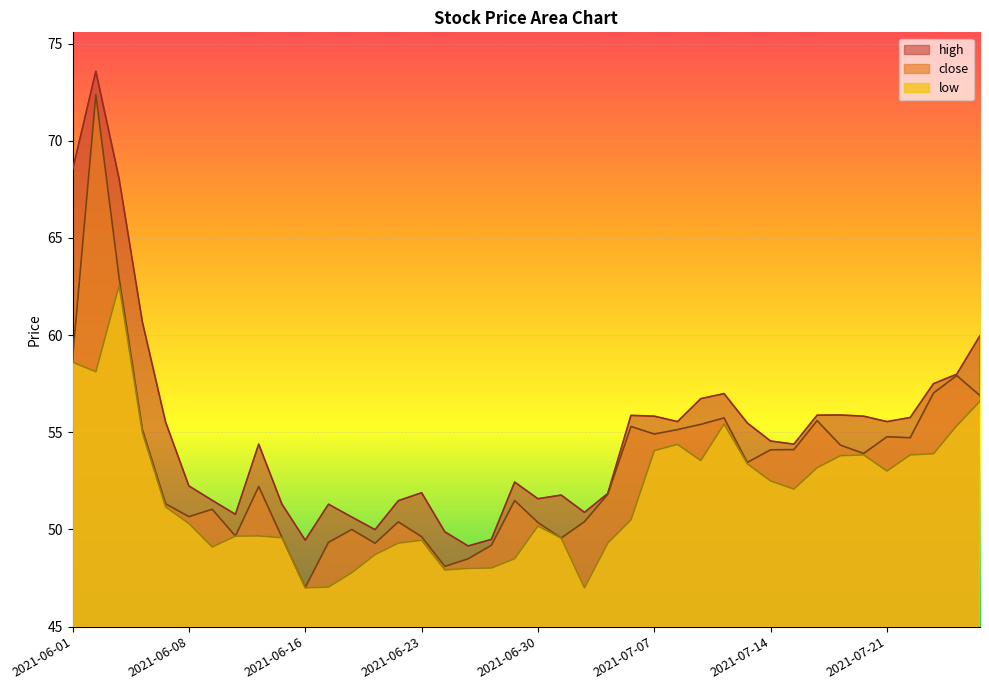

True or false: low has a value of 55.4 at 2021-07-12.

True